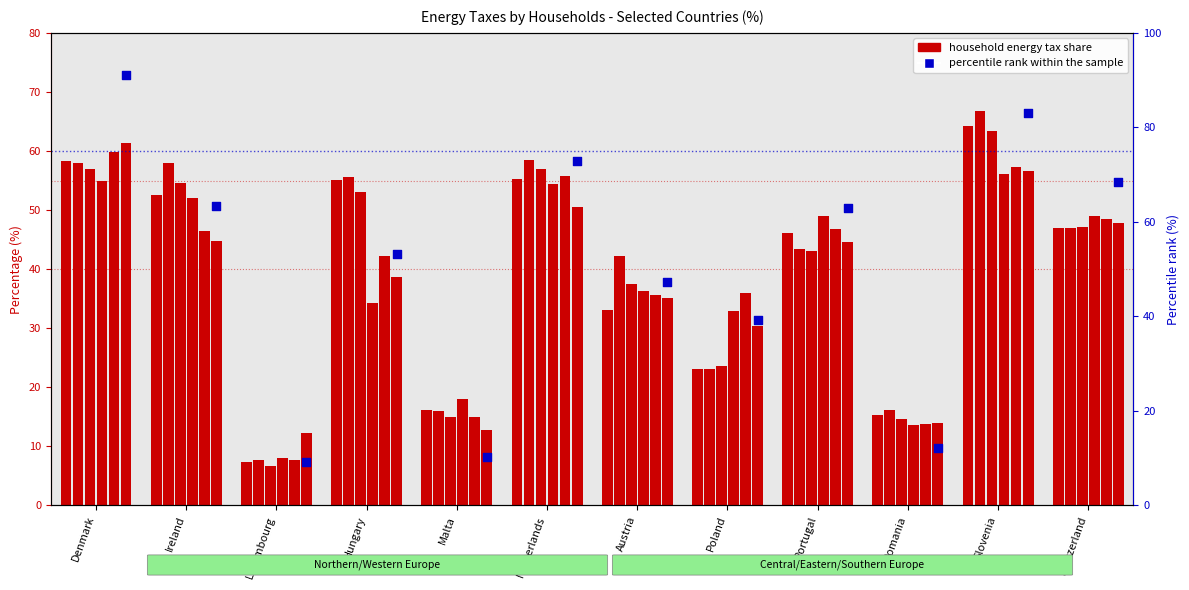

What is the change in value from Luxembourg to Netherlands?

+63.8